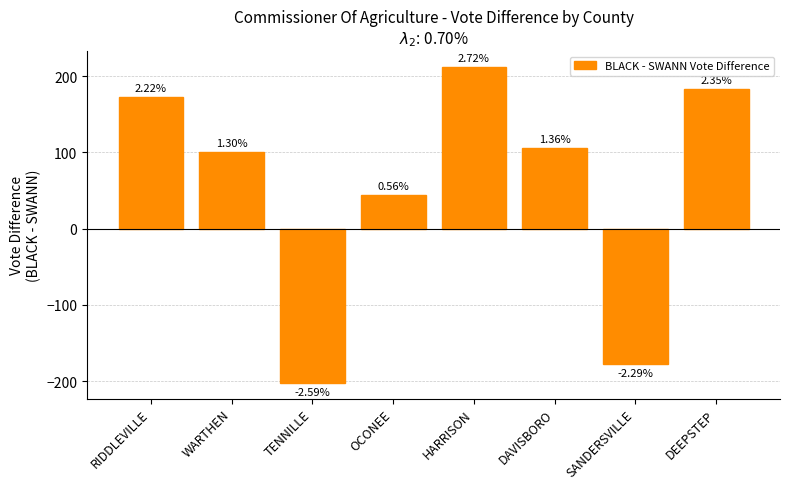

The chart shows a value of 133 at HARRISON. True or false?

False